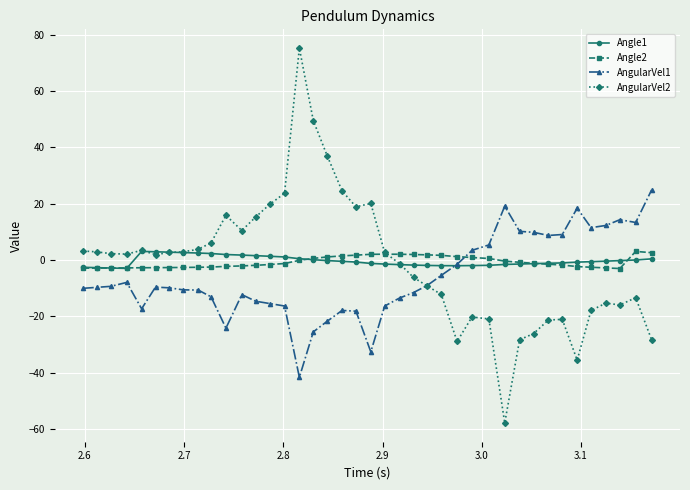

What is the maximum value for Angle2?

3.1